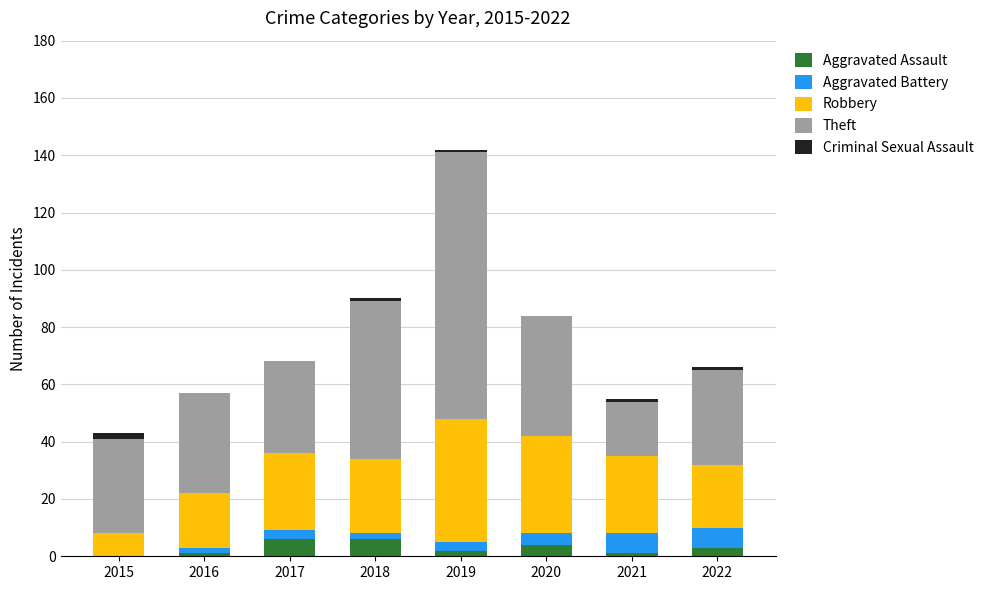

What is the maximum value for Aggravated Assault?

6